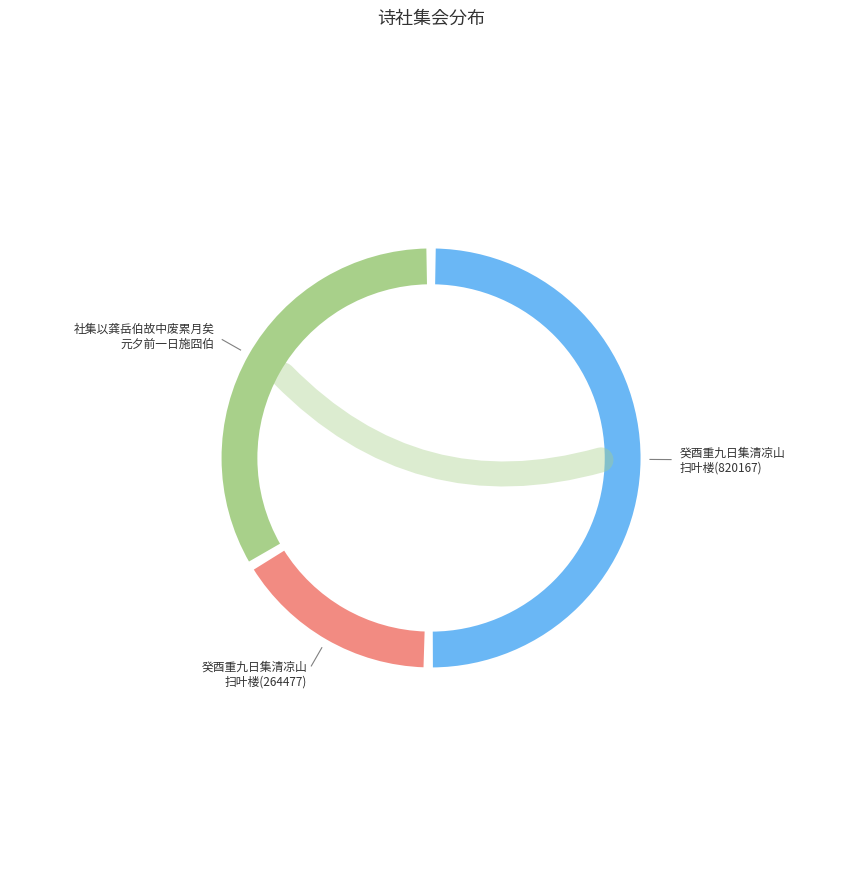

Approximately how many times larger is the value at 癸酉重九日集清凉山扫叶楼以龚半千半亩园诗分均得家字(264477) compared to 癸酉重九日集清凉山扫叶楼以龚半千半亩园诗分均得家字(820167)?

0.3